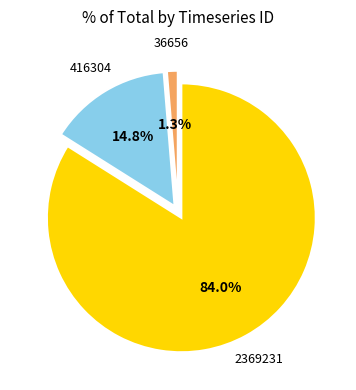

Is there any slice that represents more than half of the pie?

Yes